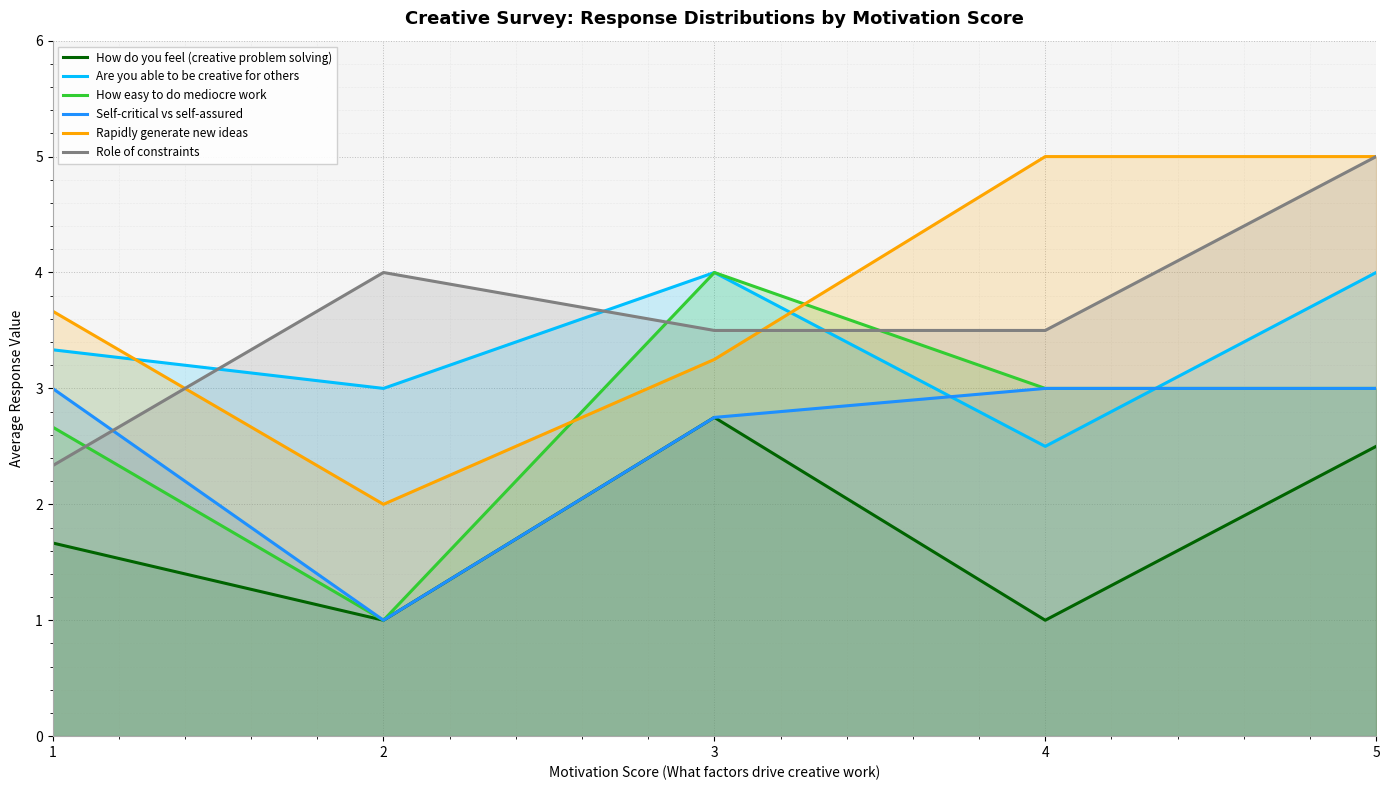

The value of Self-critical vs self-assured at 1 is 1.1. True or false?

False